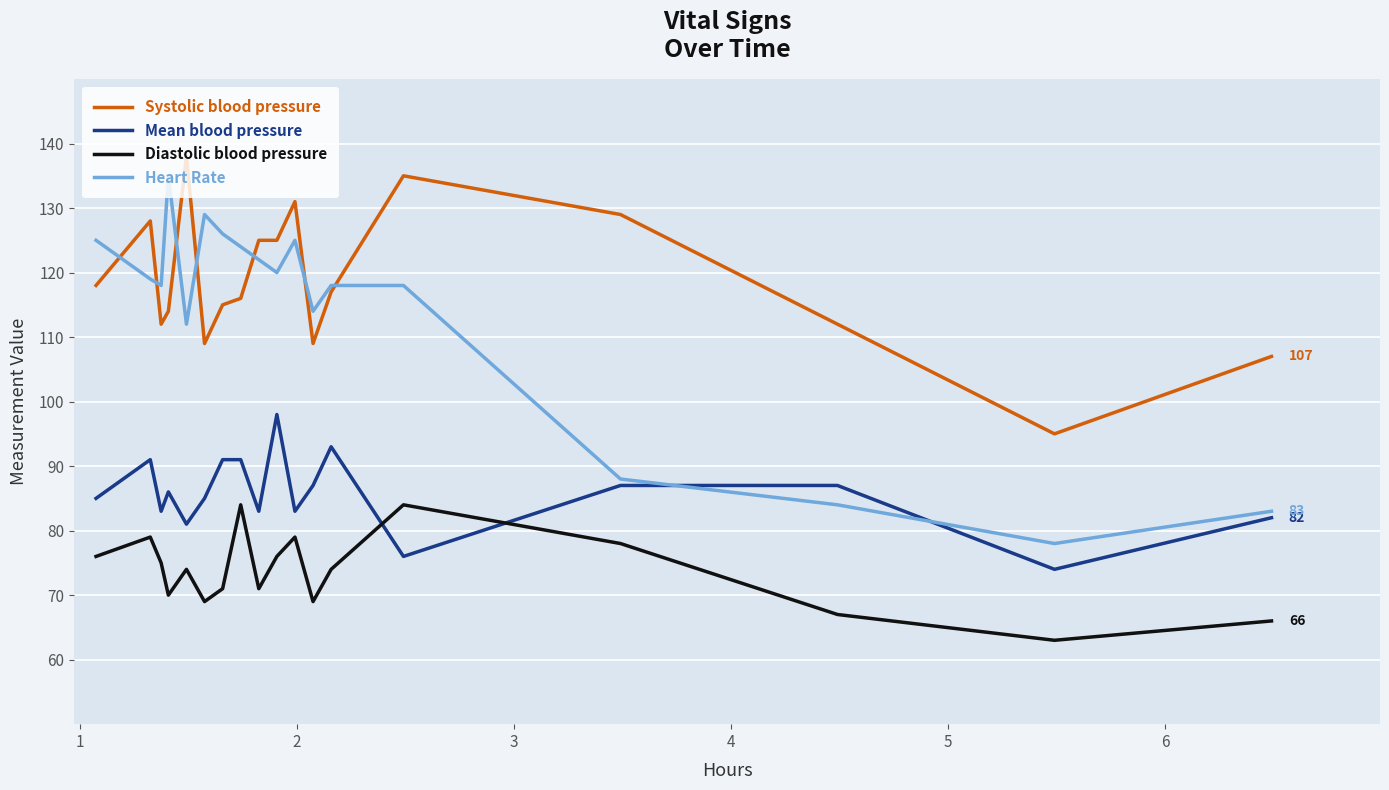

How many values in the Mean blood pressure series are below 86?

9